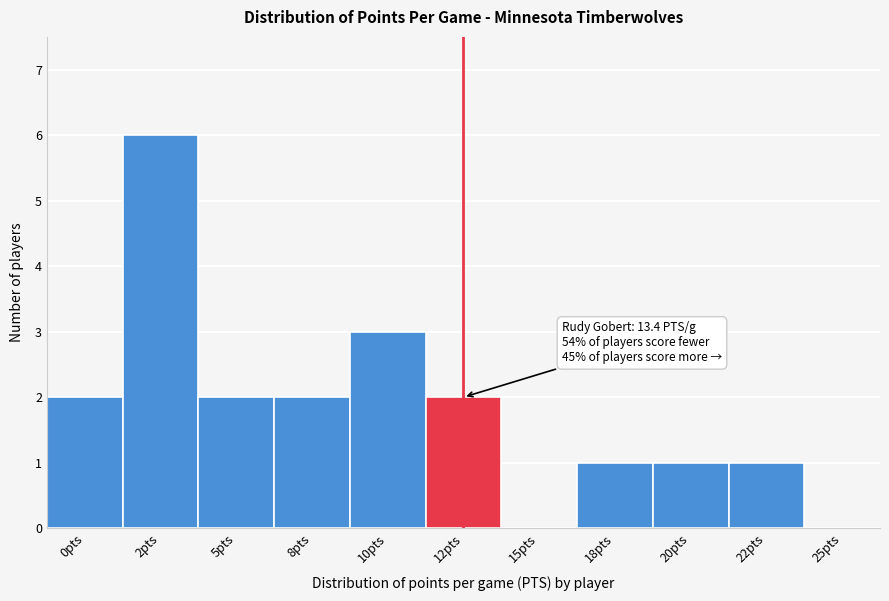

Reading right to left, what are all the values shown in this chart?

25pts=0	22pts=1	20pts=1	18pts=1	15pts=0	12pts=2	10pts=3	8pts=2	5pts=2	2pts=6	0pts=2